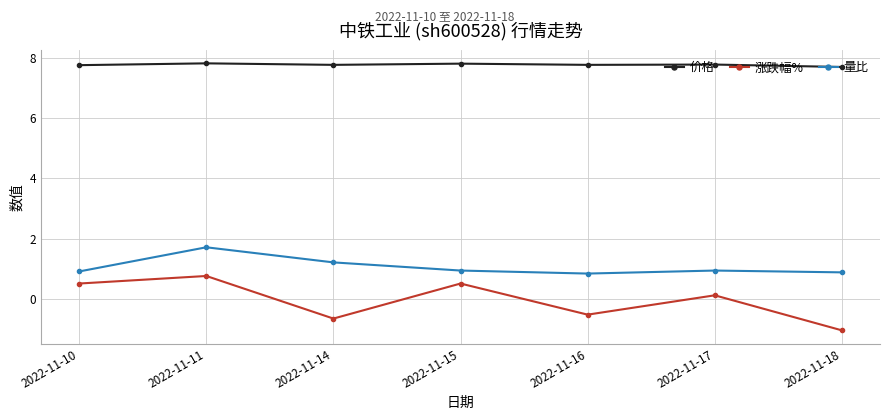

At 2022-11-17, list the series in order from smallest to largest.

涨跌幅%, 量比, 价格